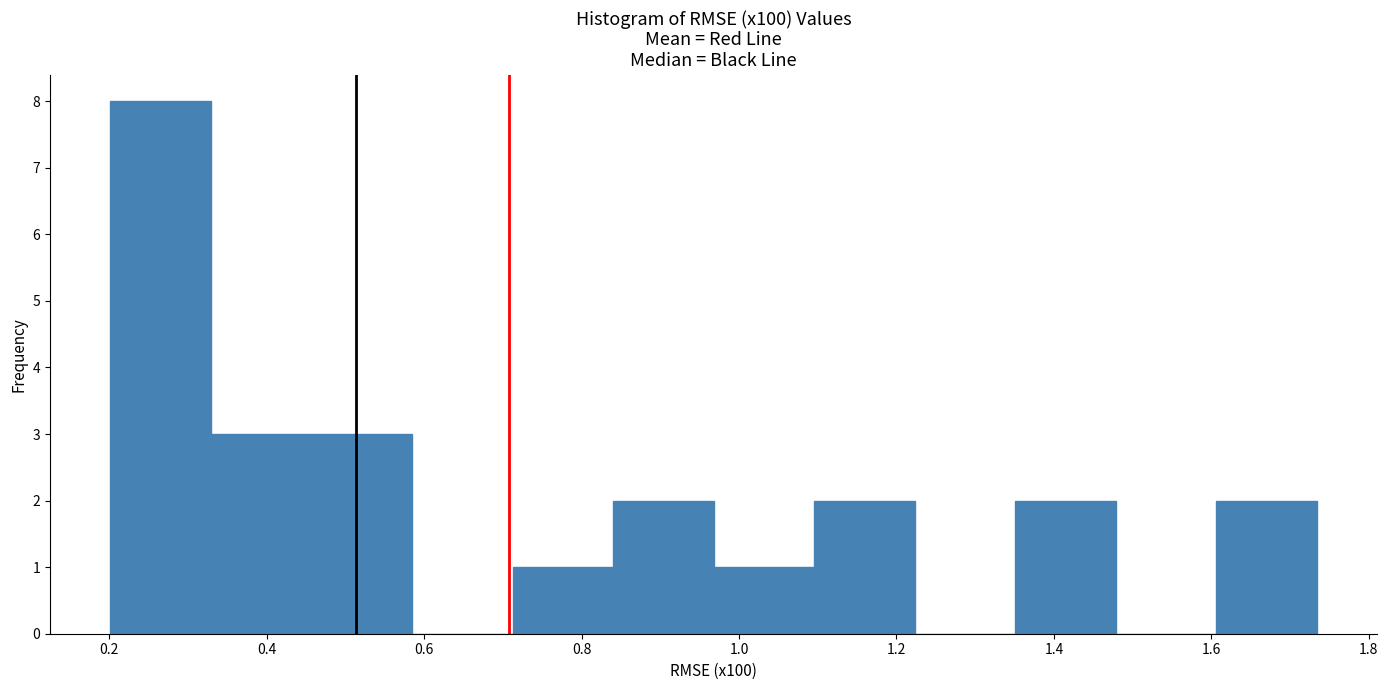

Reading left to right, list every bar in this chart as the range it spans on the x-axis followed by its height. Neither the bar edges nor the heights are printed on the chart, so give them approximately, as read against the axes.

0.20 to 0.32: 8
0.32 to 0.46: 3
0.46 to 0.58: 3
0.58 to 0.72: 0
0.72 to 0.84: 1
0.84 to 0.96: 2
0.96 to 1.10: 1
1.10 to 1.22: 2
1.22 to 1.36: 0
1.36 to 1.48: 2
1.48 to 1.60: 0
1.60 to 1.74: 2